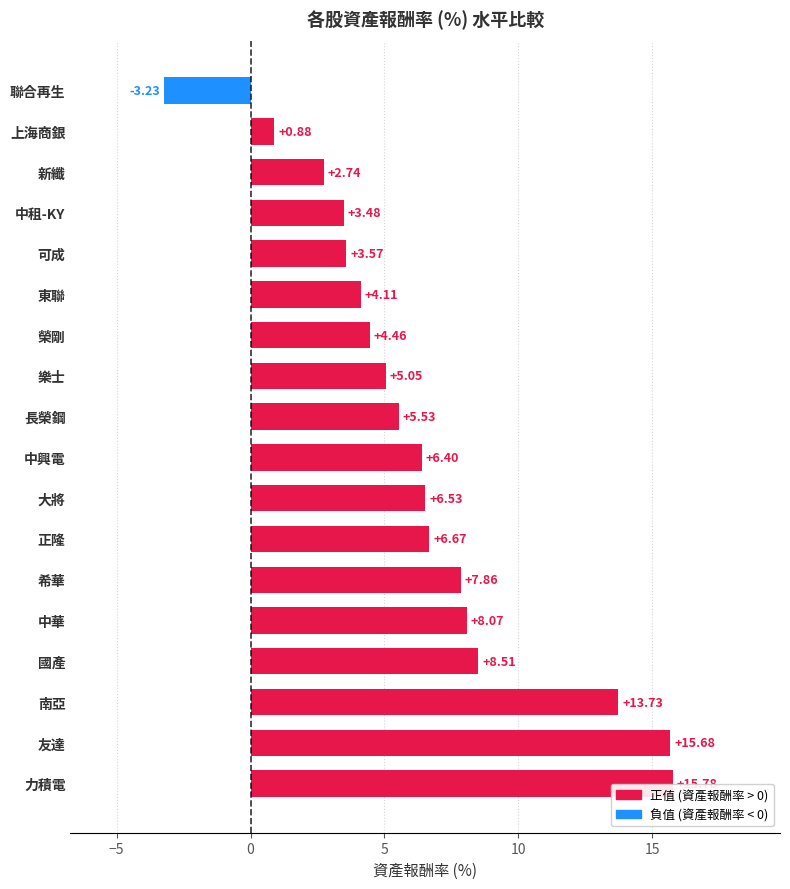

How many values exceed 6?

9